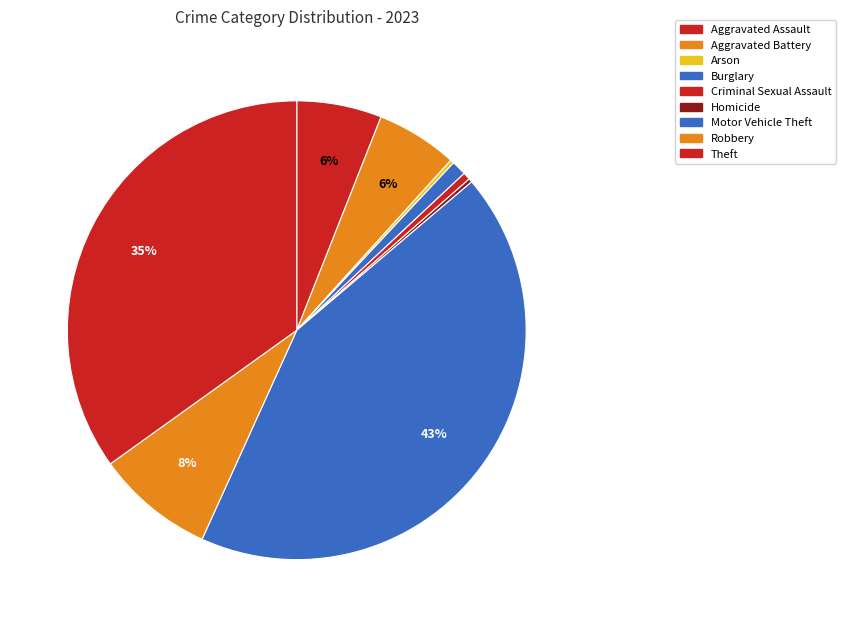

What is the smallest slice in the pie chart?

Arson